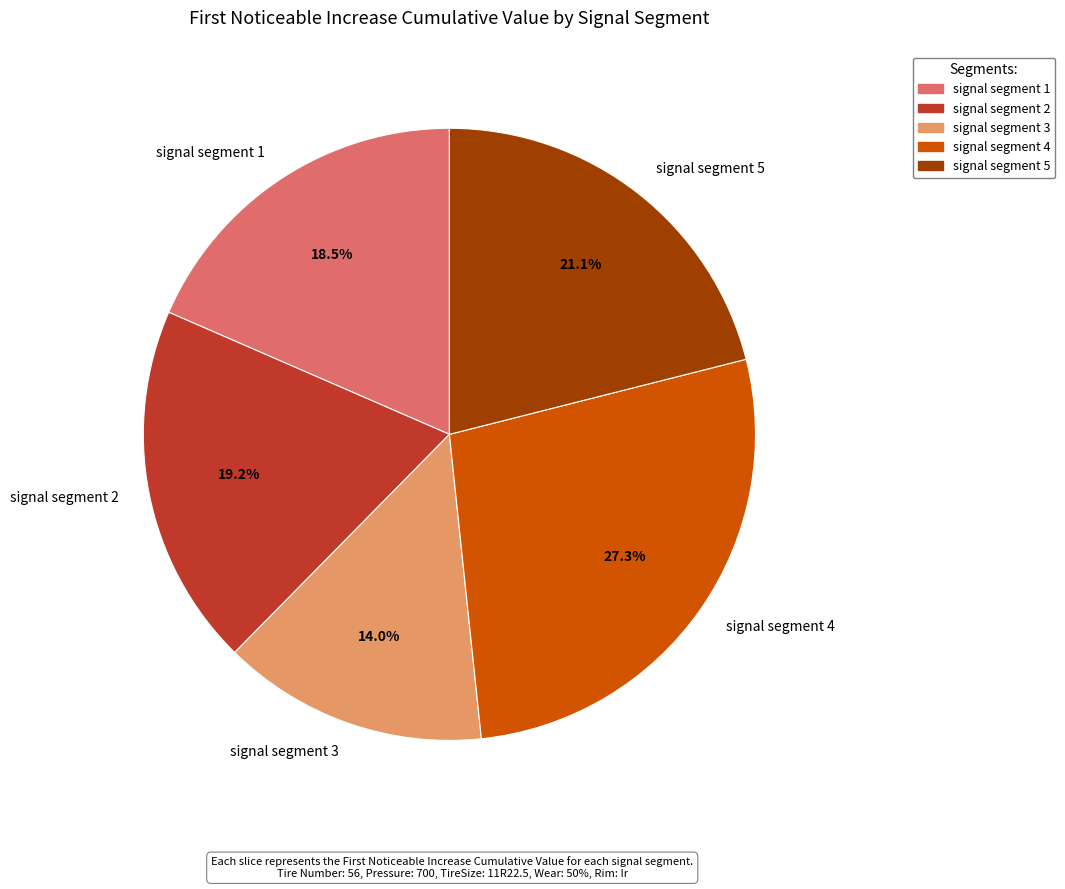

Which category has the smallest portion of the pie?

signal segment 3